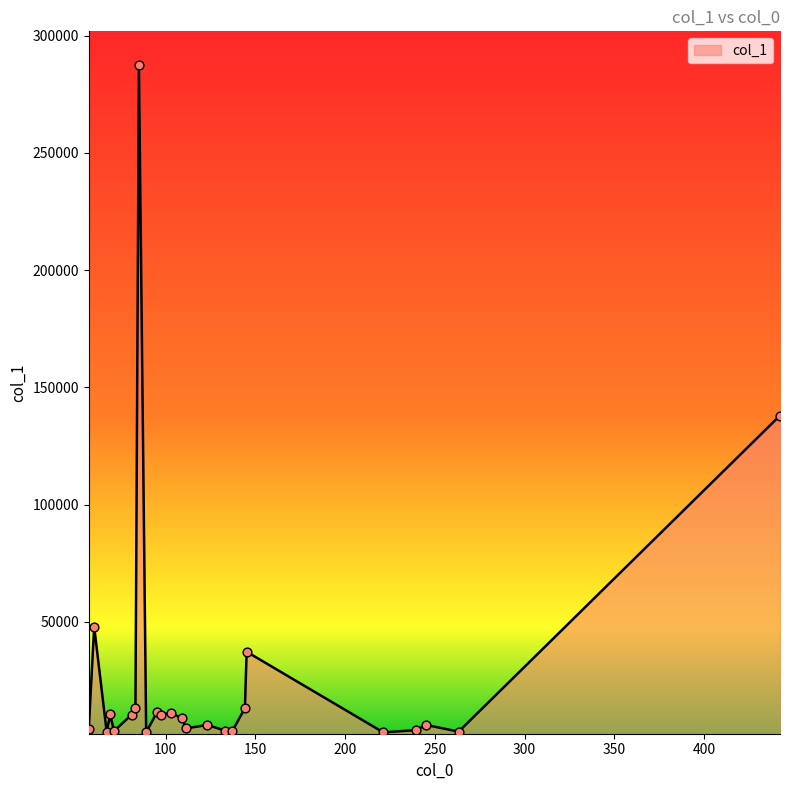

What is the greatest value displayed?

287492.7